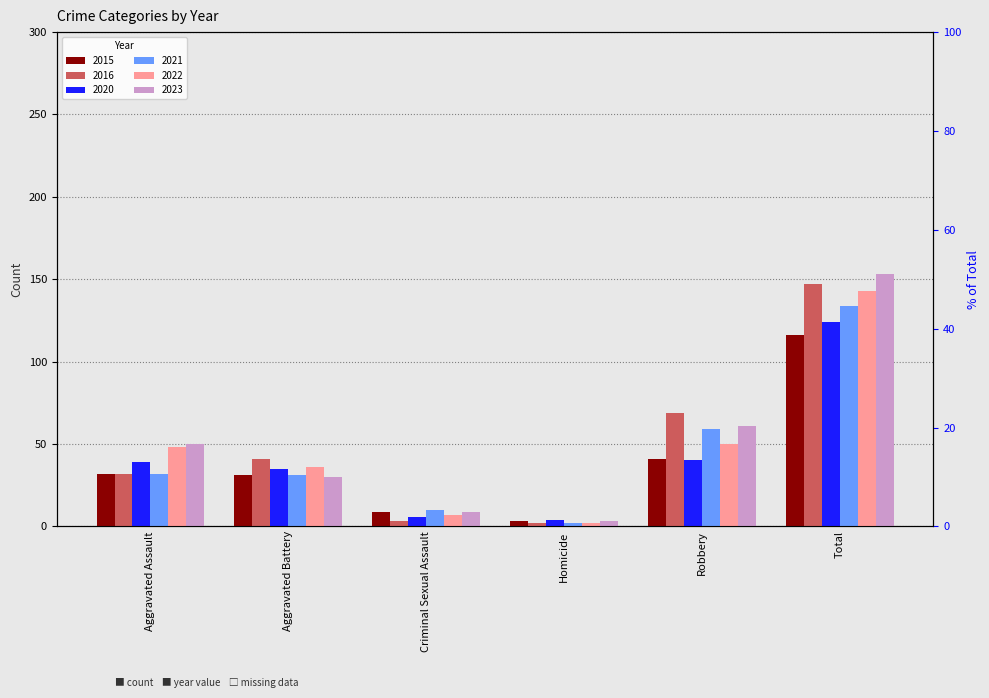

Does the chart contain any negative values?

No